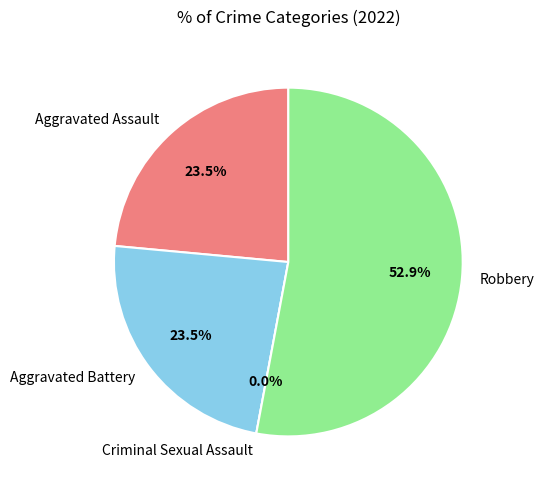

How many slices are in this pie chart?

4